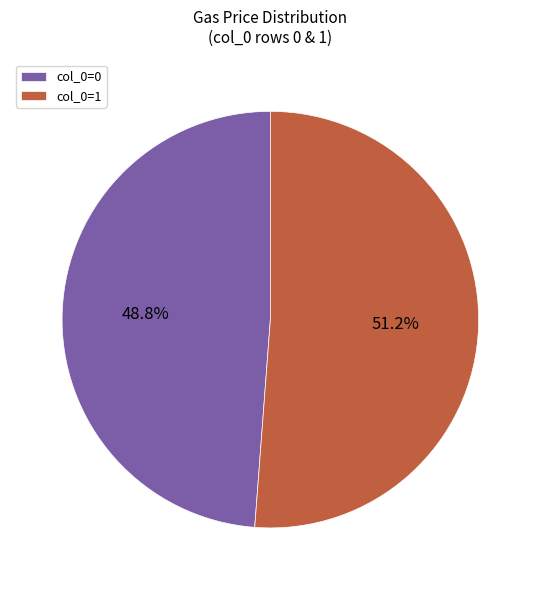

How many segments does this pie chart have?

2